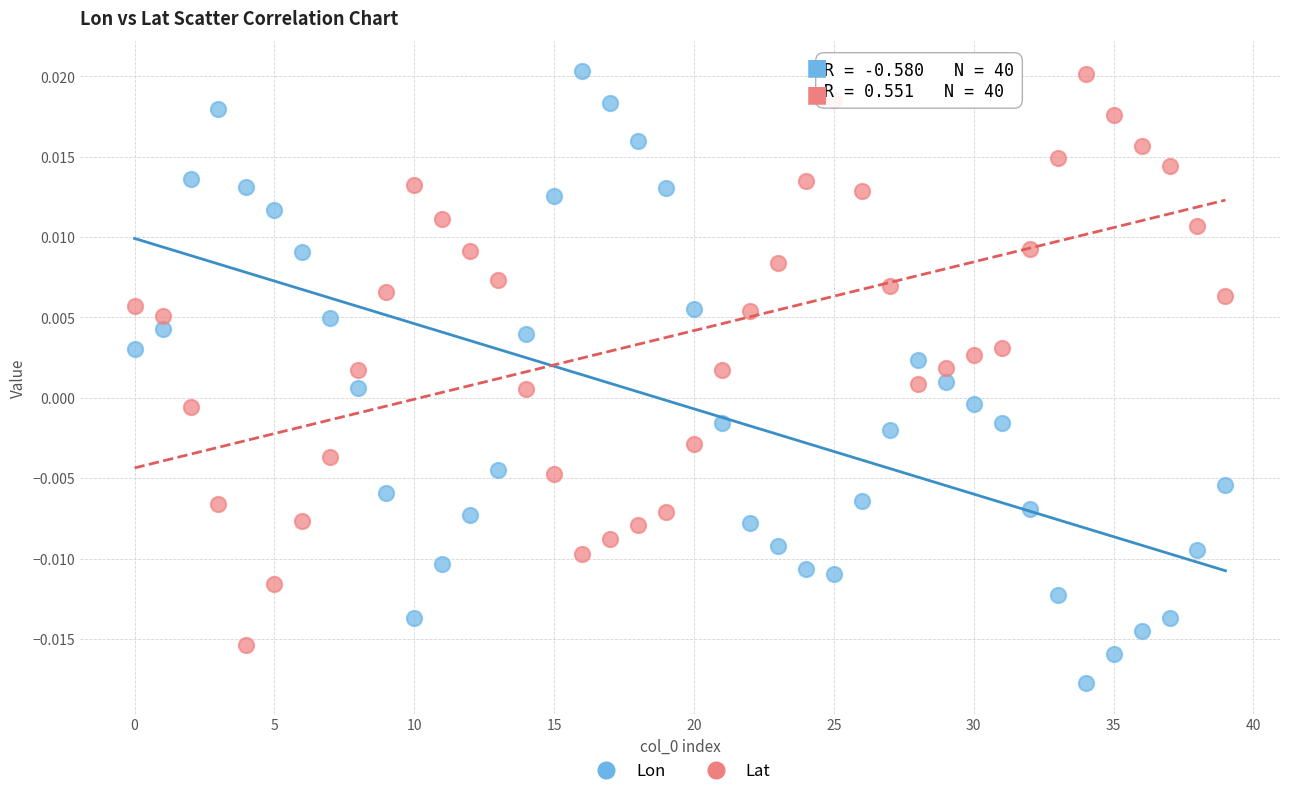

What are all the series names shown in the legend?

Lon, Lat